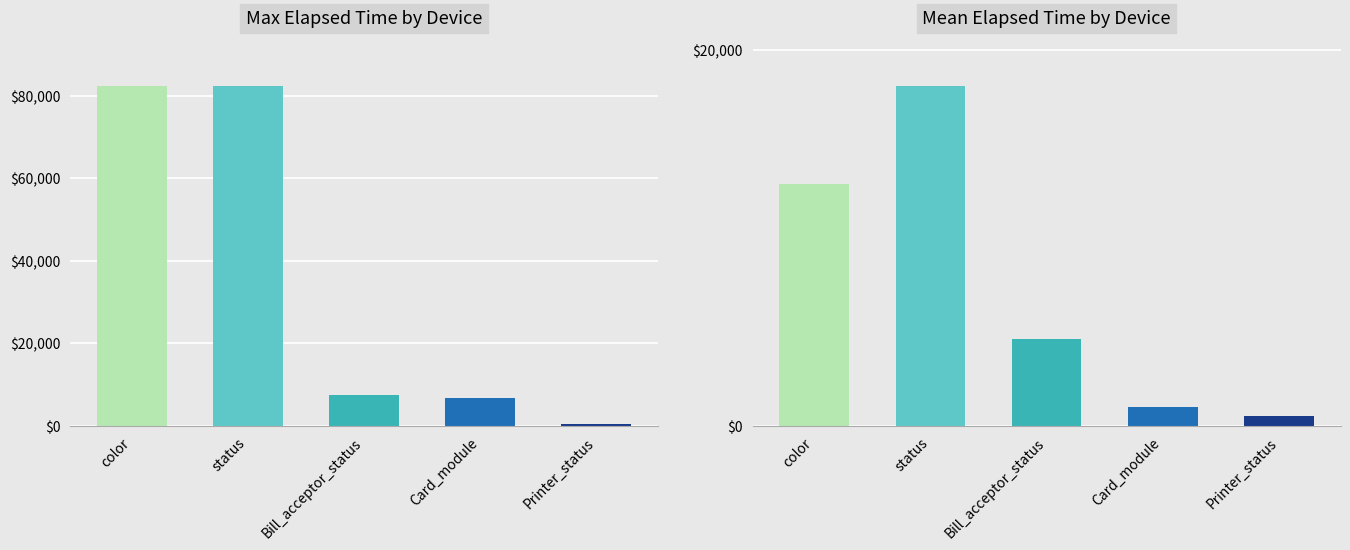

Are the bars grouped side by side (vs. stacked)?

No